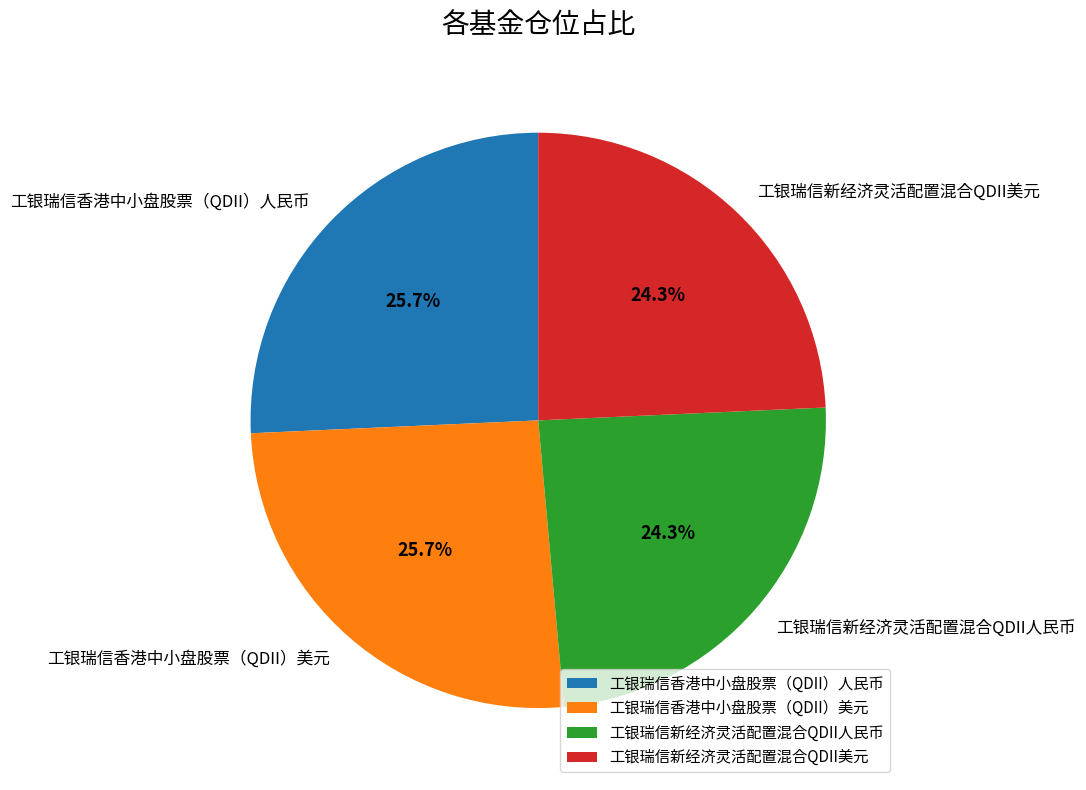

Approximately how many times larger is the value at 工银瑞信香港中小盘股票（QDII）美元 compared to 工银瑞信新经济灵活配置混合QDII美元?

1.1